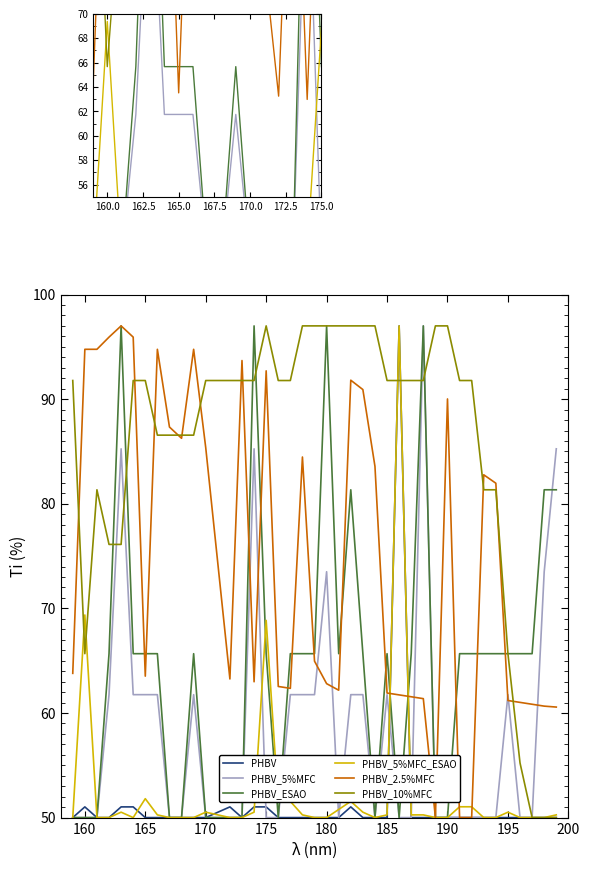

True or false: PHBV_5%MFC has a value of 40.3 at 160.

False